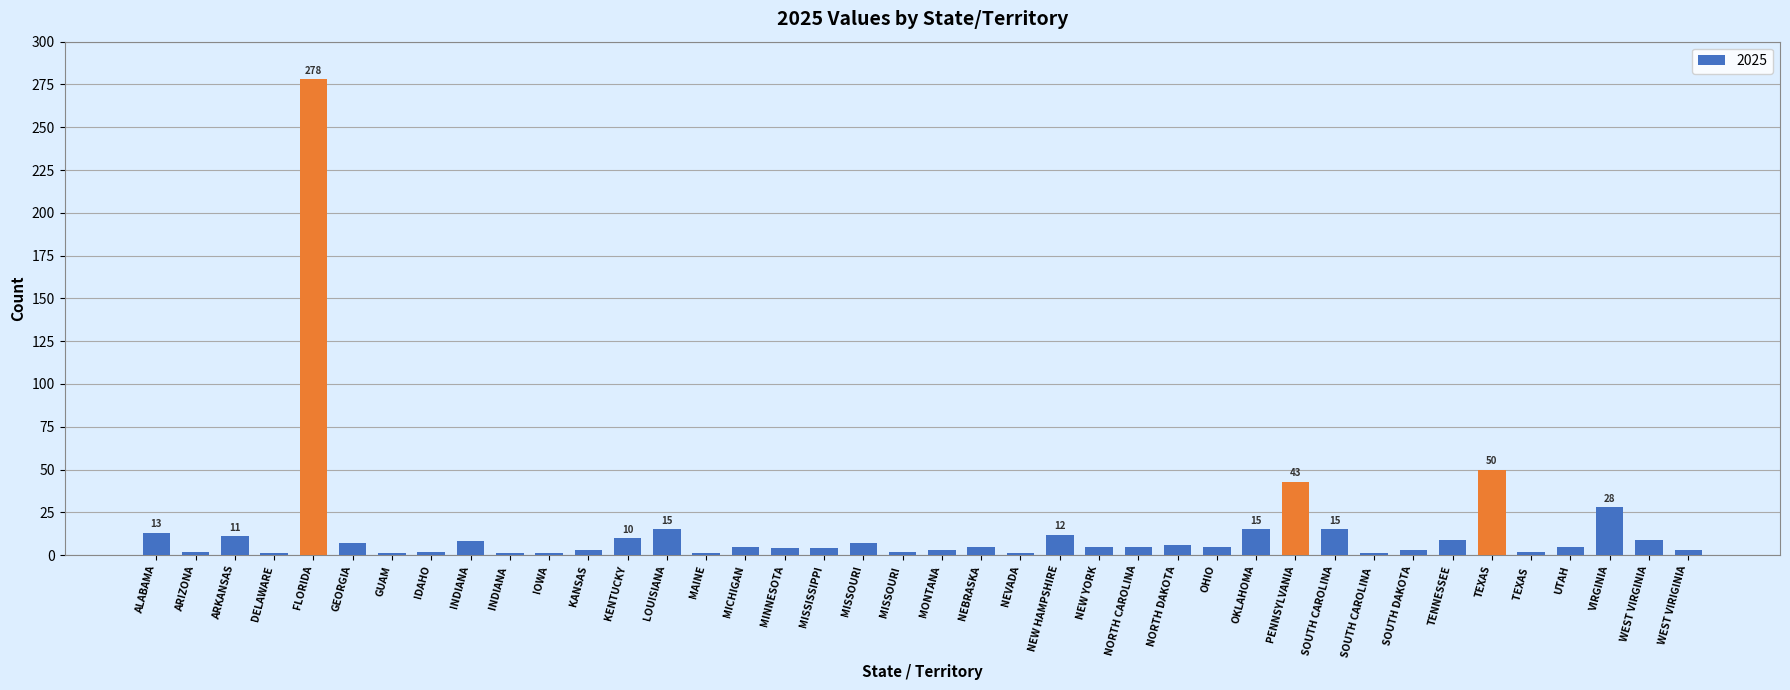

How many categories are shown in the chart?

40